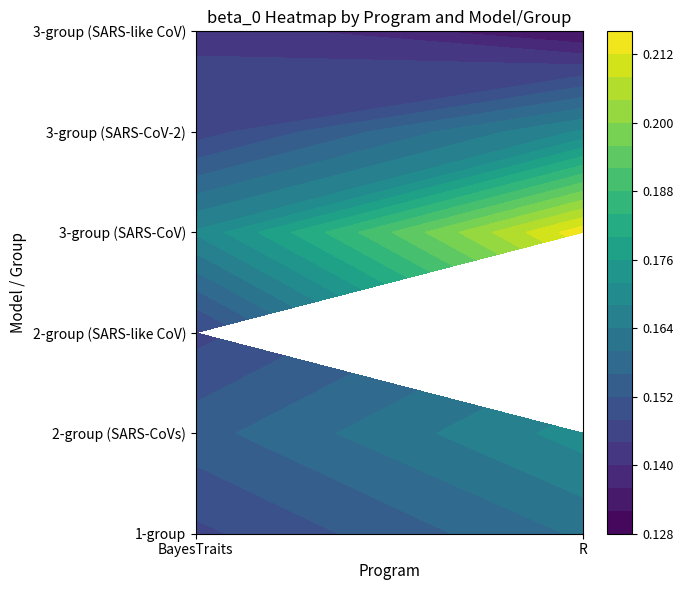

What is the average value of the BayesTraits series?

0.2